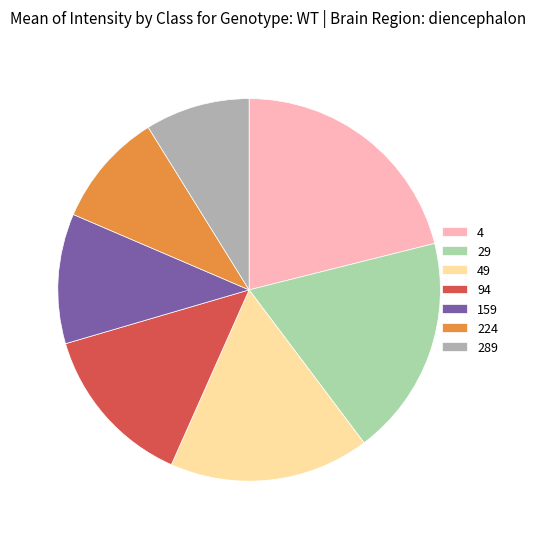

Count the number of slices in the pie.

7